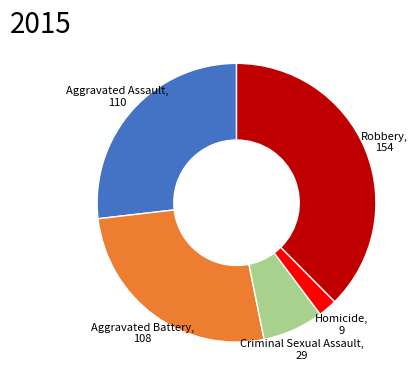

How many segments does this pie chart have?

5